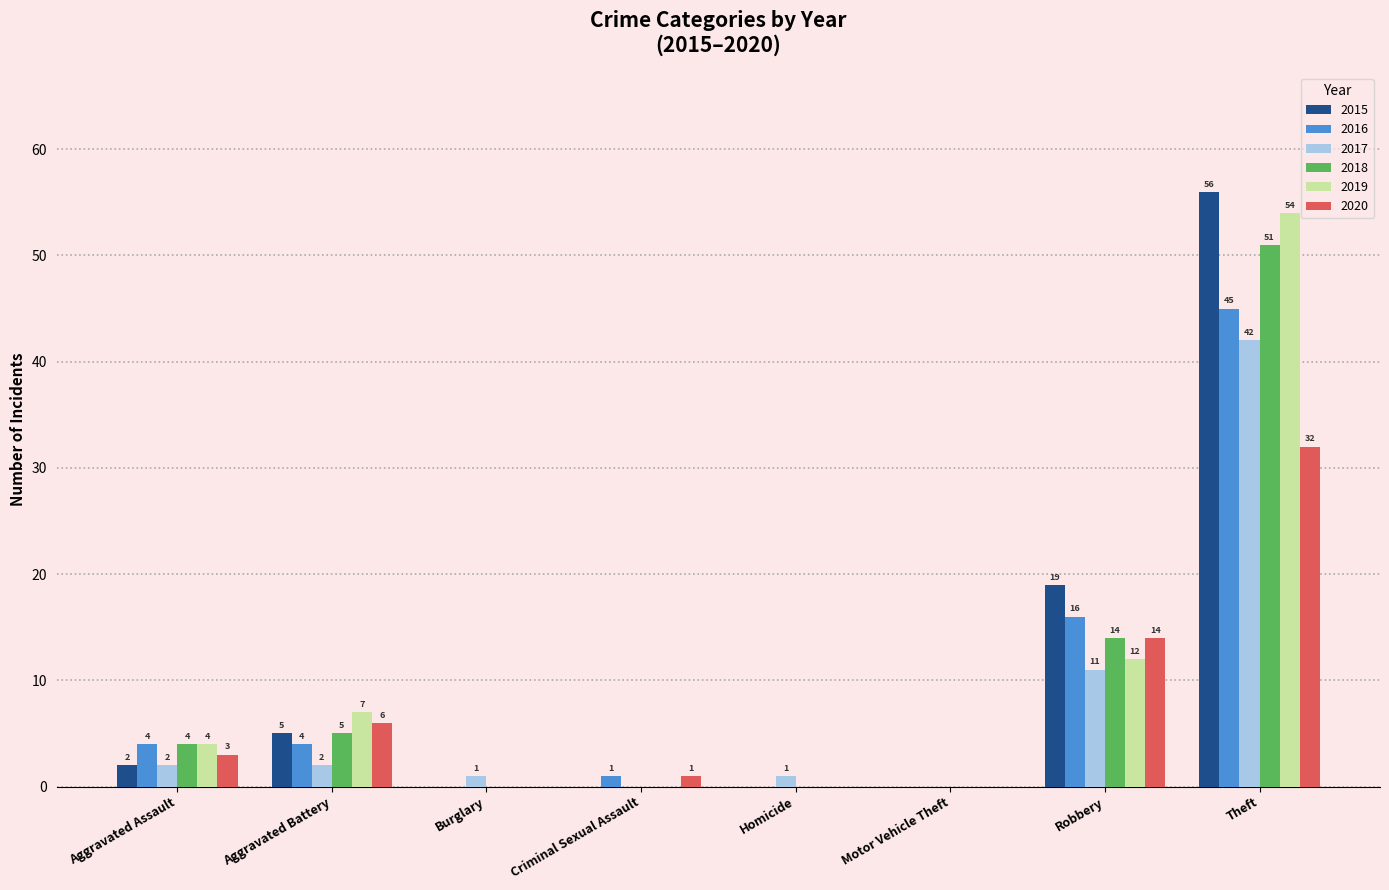

The 2019 series shows 54 at Theft. True or false?

True